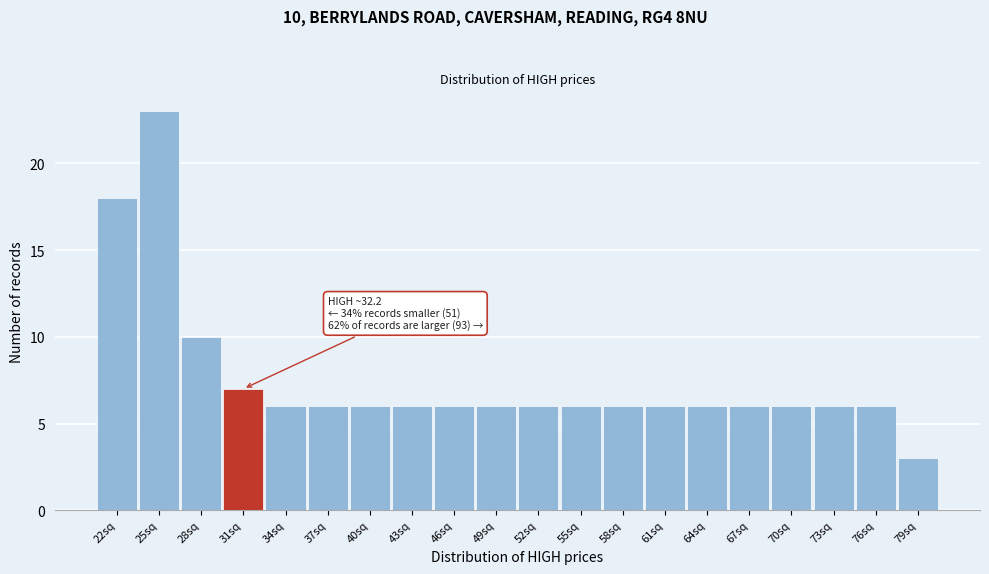

Reading right to left, extract all data points from this chart.

79sq=3	76sq=6	73sq=6	70sq=6	67sq=6	64sq=6	61sq=6	58sq=6	55sq=6	52sq=6	49sq=6	46sq=6	43sq=6	40sq=6	37sq=6	34sq=6	31sq=7	28sq=10	25sq=23	22sq=18